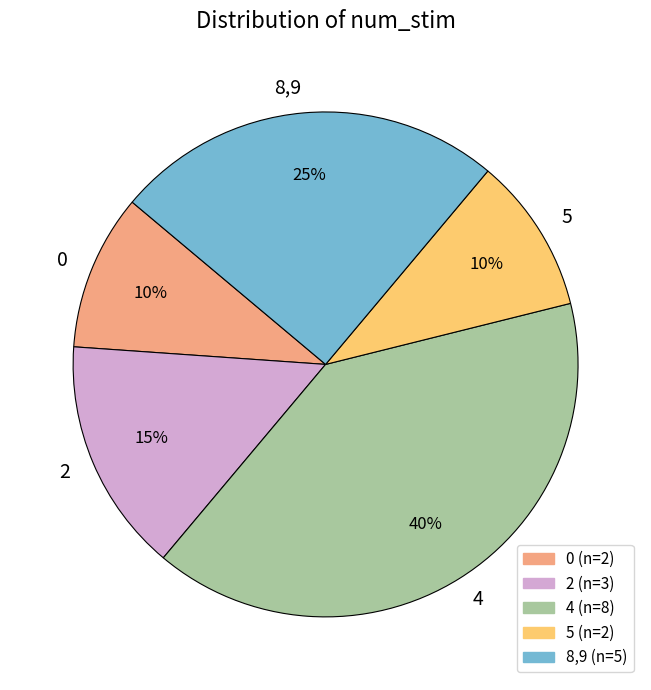

To the nearest percent, what portion does 5 represent?

10%